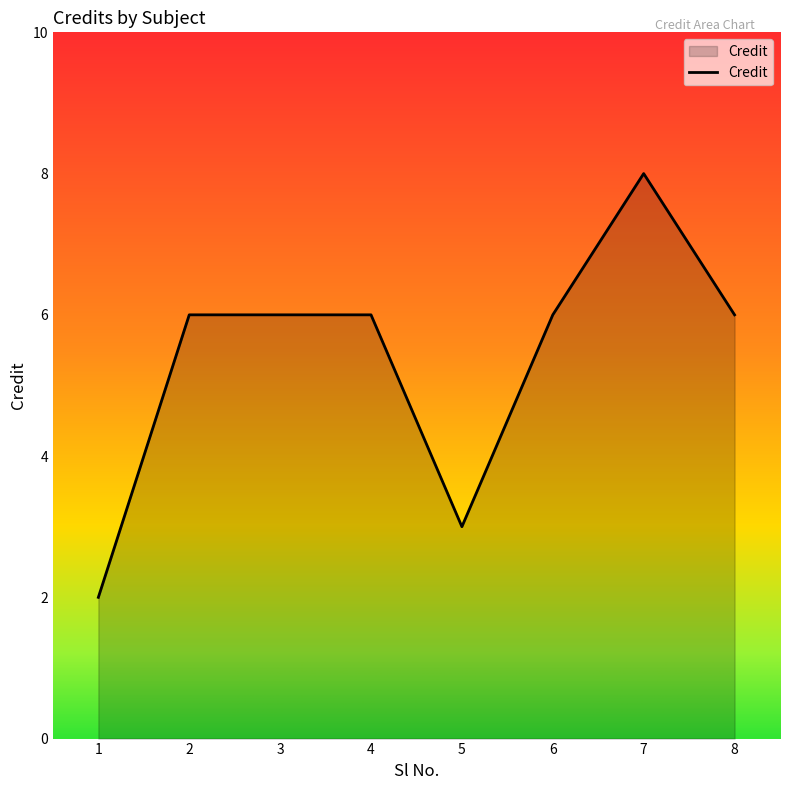

What is the average value?

5